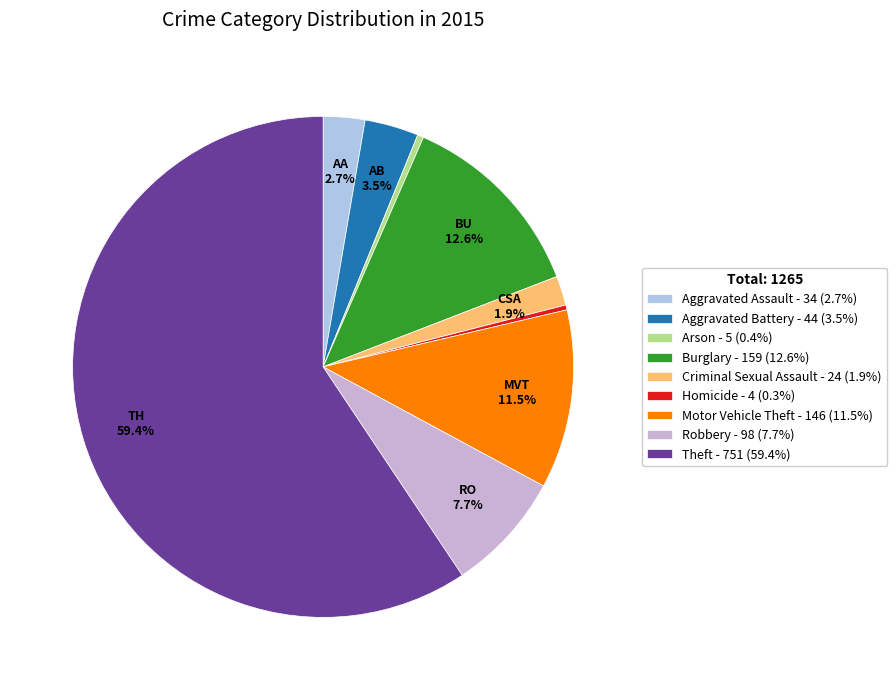

Count the number of slices in the pie.

9